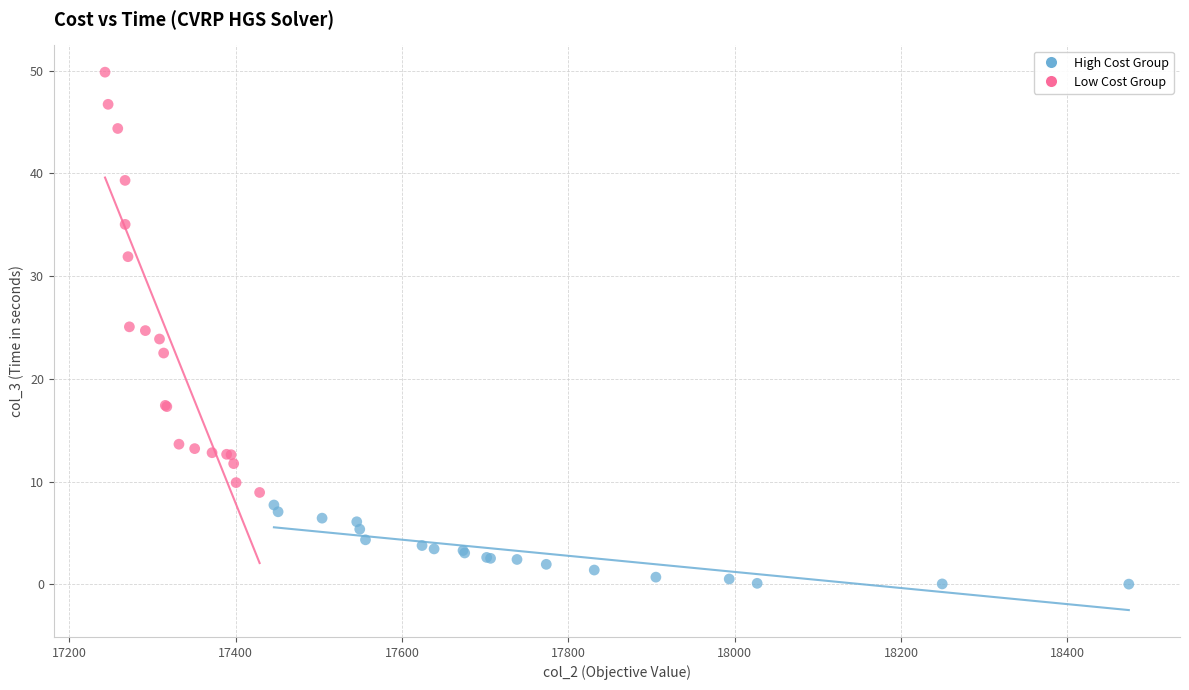

Which series contains the highest Y value?

Low Cost Group